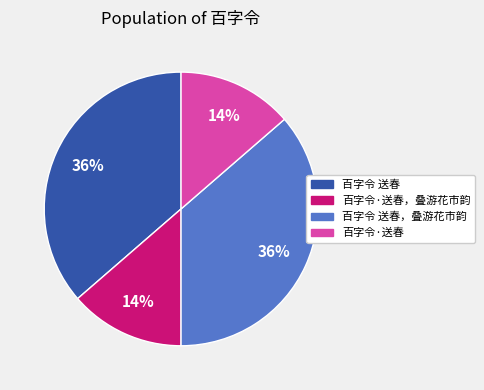

To the nearest percent, what is the average slice percentage?

25%